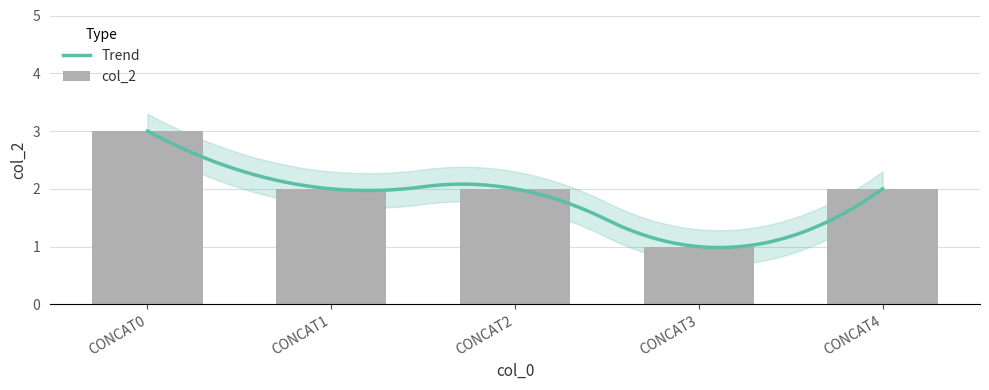

True or false: the data shows 2 at CONCAT2.

True